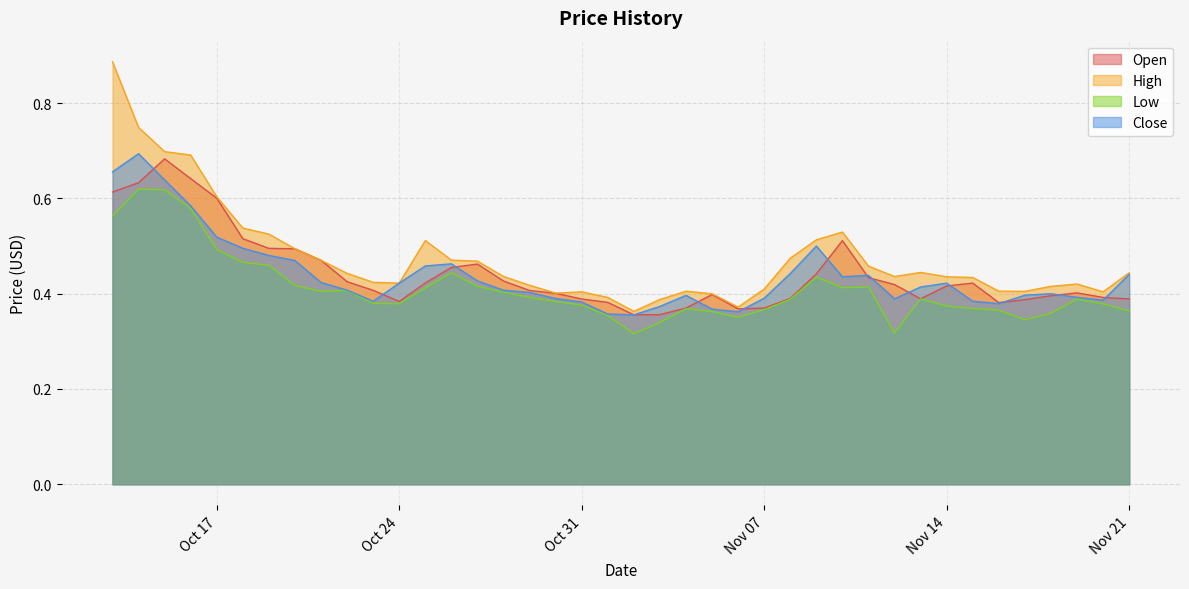

True or false: High and Low cross at least once.

False